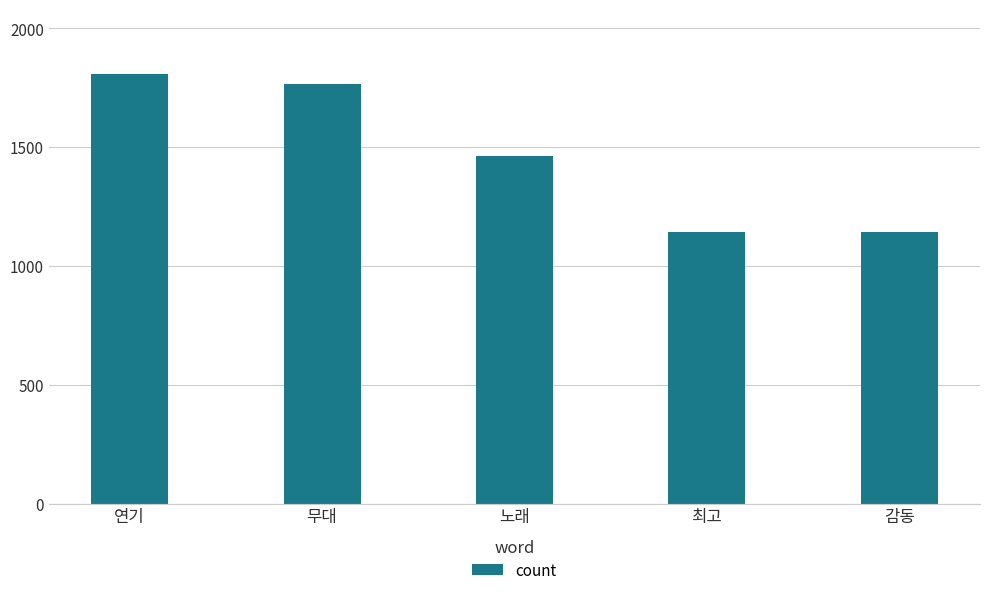

How many data points does each series have?

5